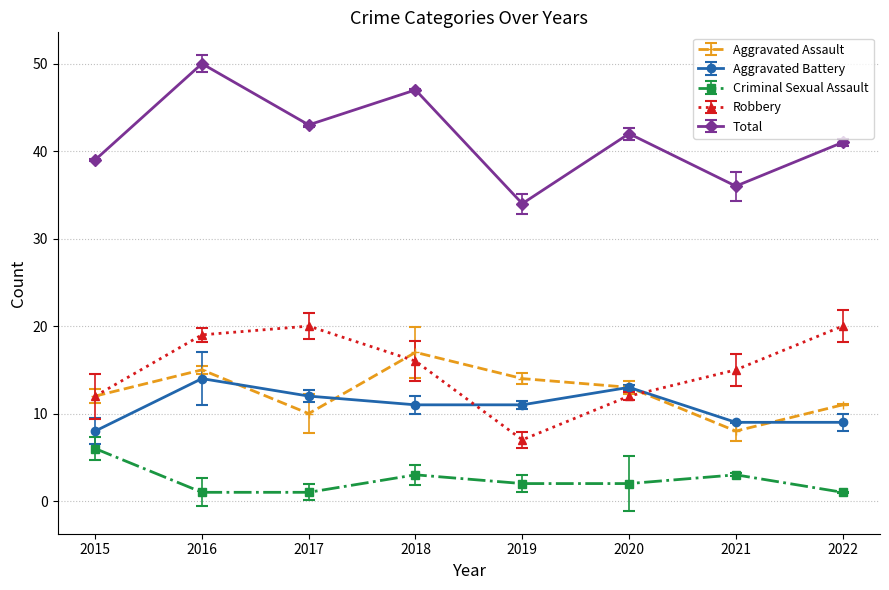

What is the total value across all series at 2017?

86